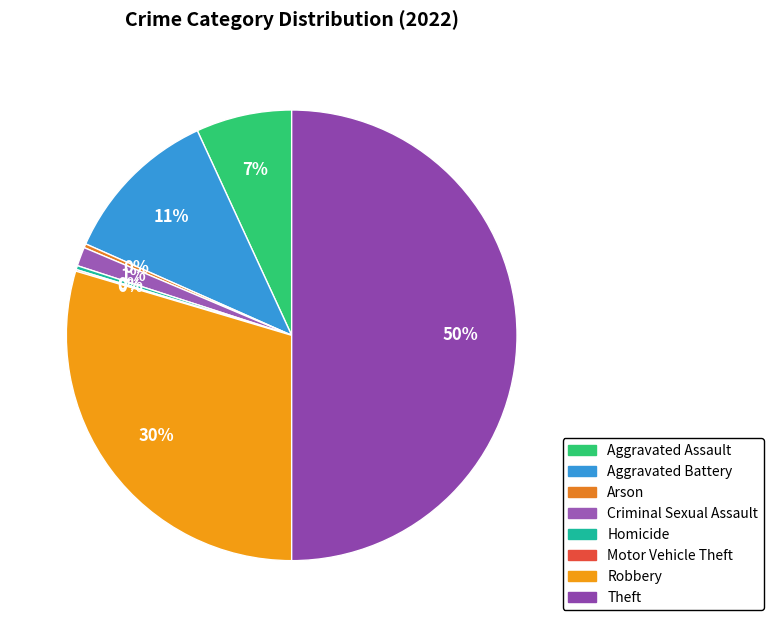

Which slice is the smallest?

Motor Vehicle Theft